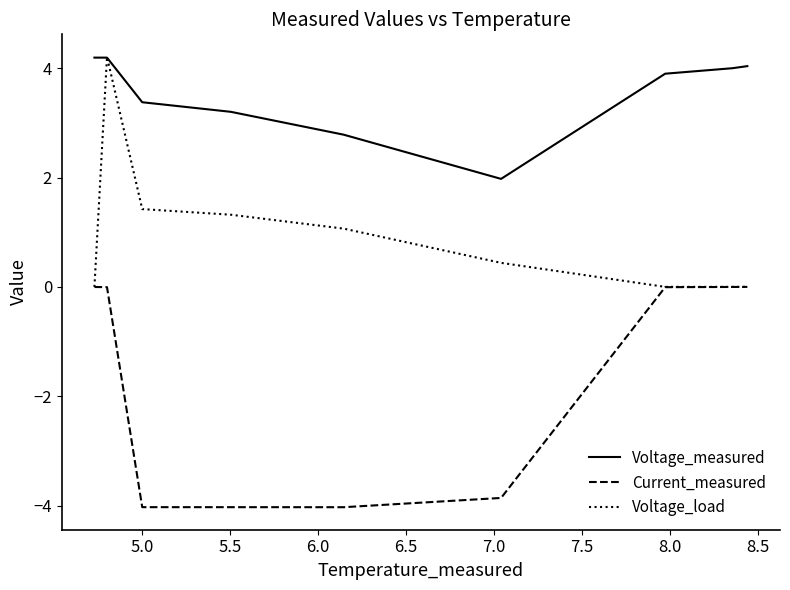

List the series in order of their overall mean, lowest first.

Current_measured, Voltage_load, Voltage_measured